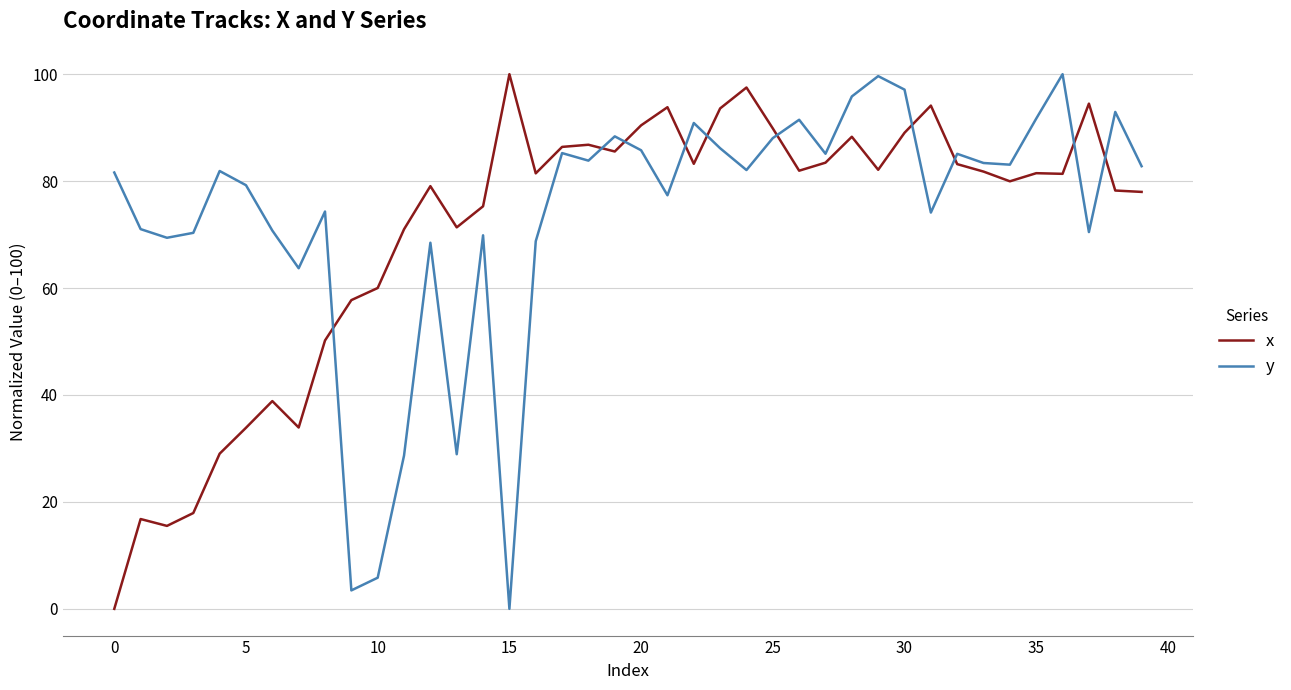

At how many categories does at least one series exceed 62?

38